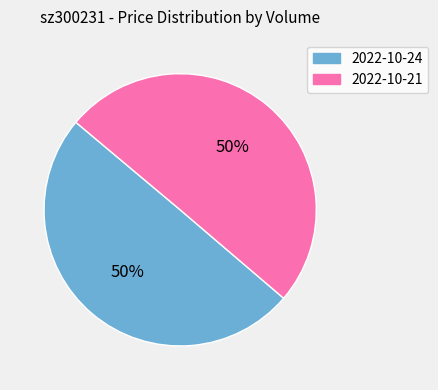

What is the ratio of the value at 2022-10-21 to the value at 2022-10-24?

1.0